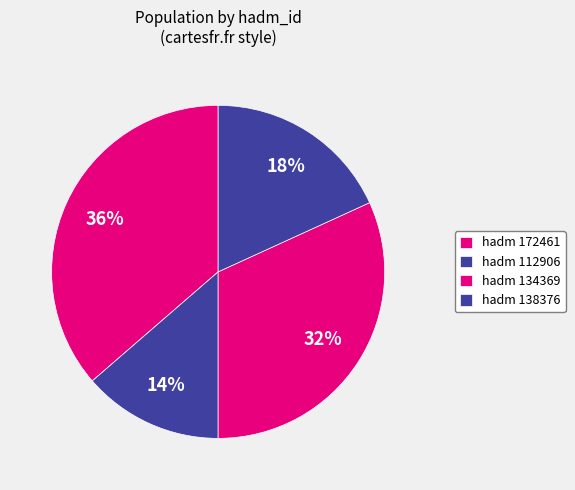

How many slices are in this pie chart?

4